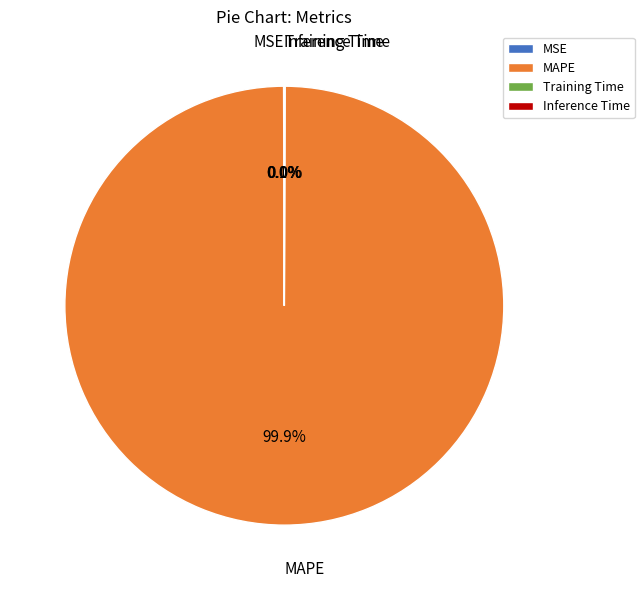

Which category has the biggest portion of the pie?

MAPE